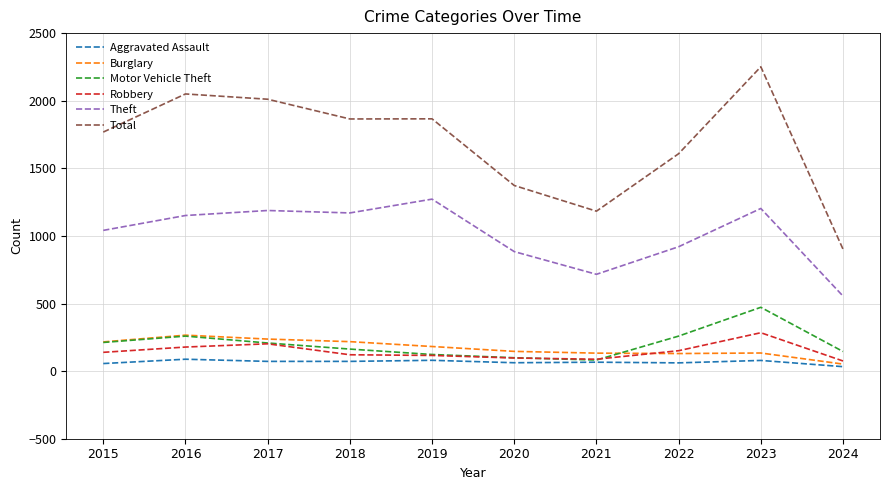

Where is Total nearest to the value 1576?

2022